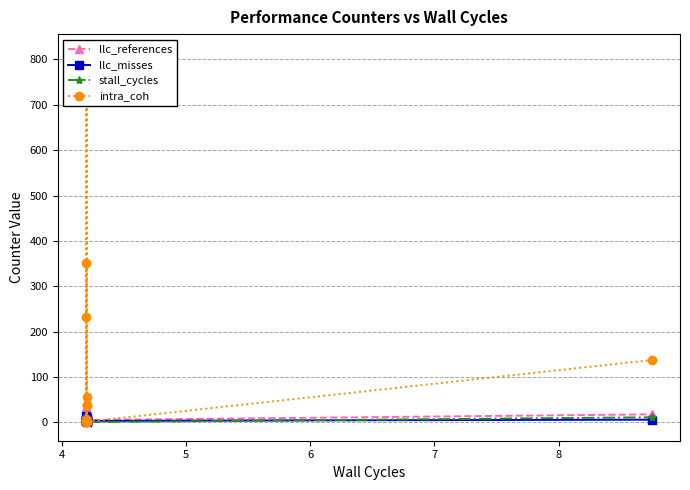

How many values in the stall_cycles series exceed 2?

8